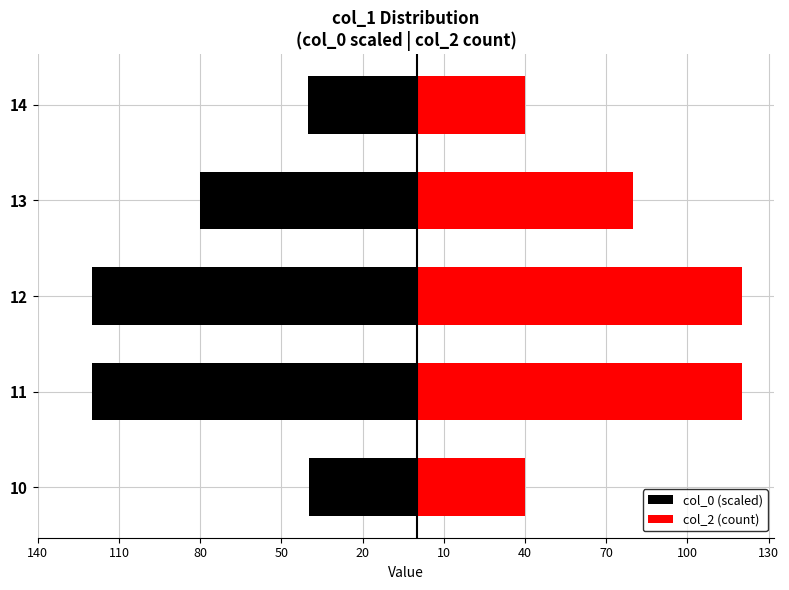

How many categories are shown in the chart?

5